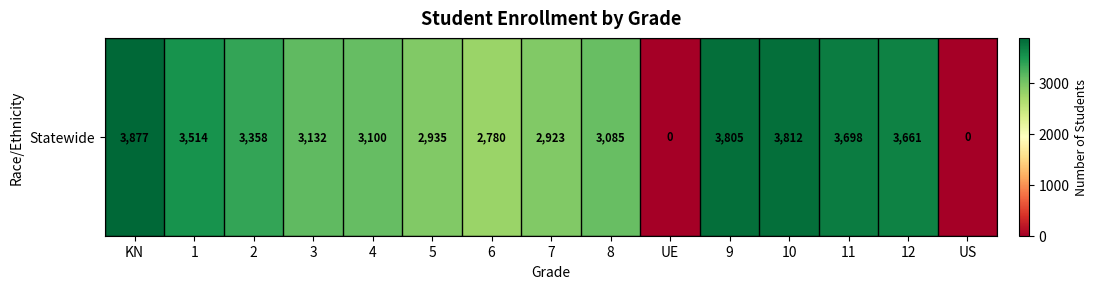

What is the ratio of the value at 5 to the value at 12?

0.8